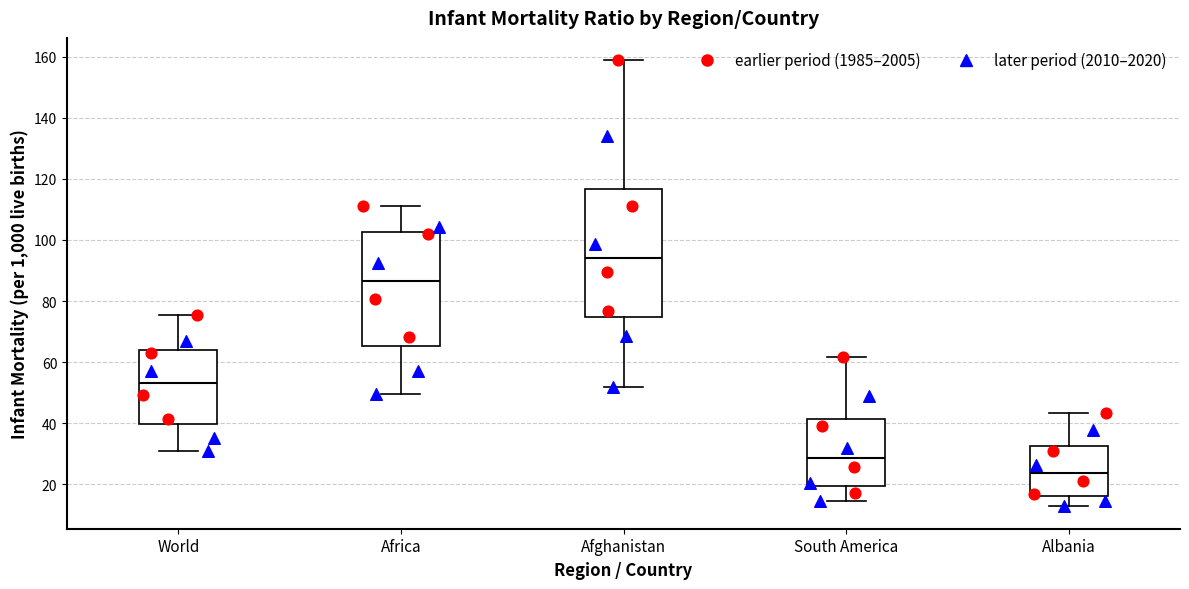

Which box's median line is the highest?

Afghanistan